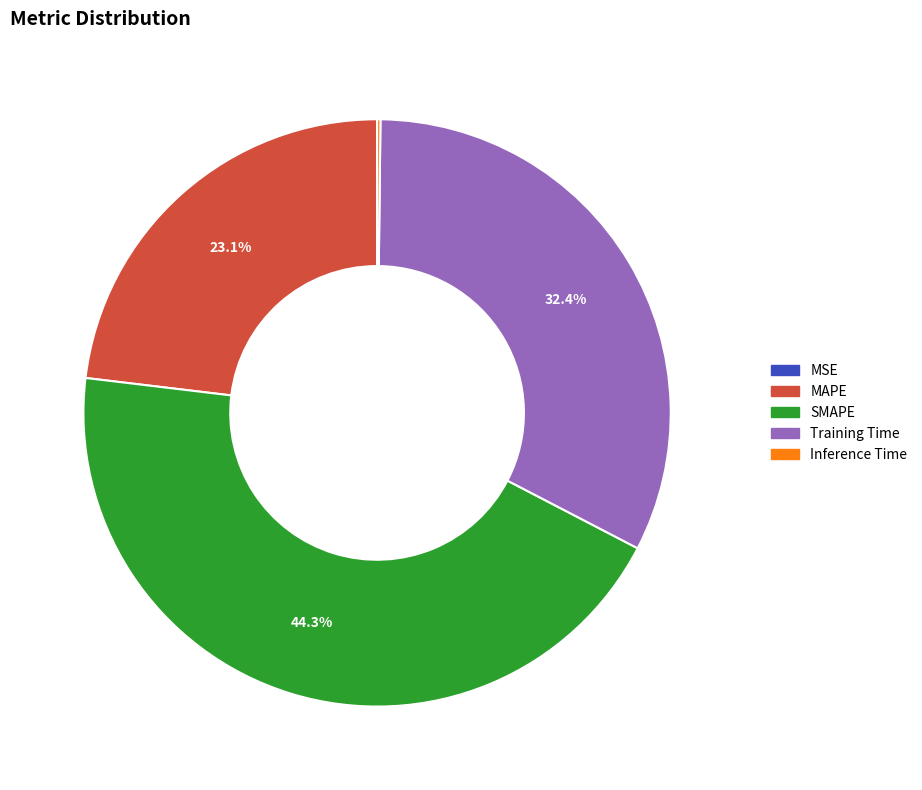

Does any single category account for the majority?

No